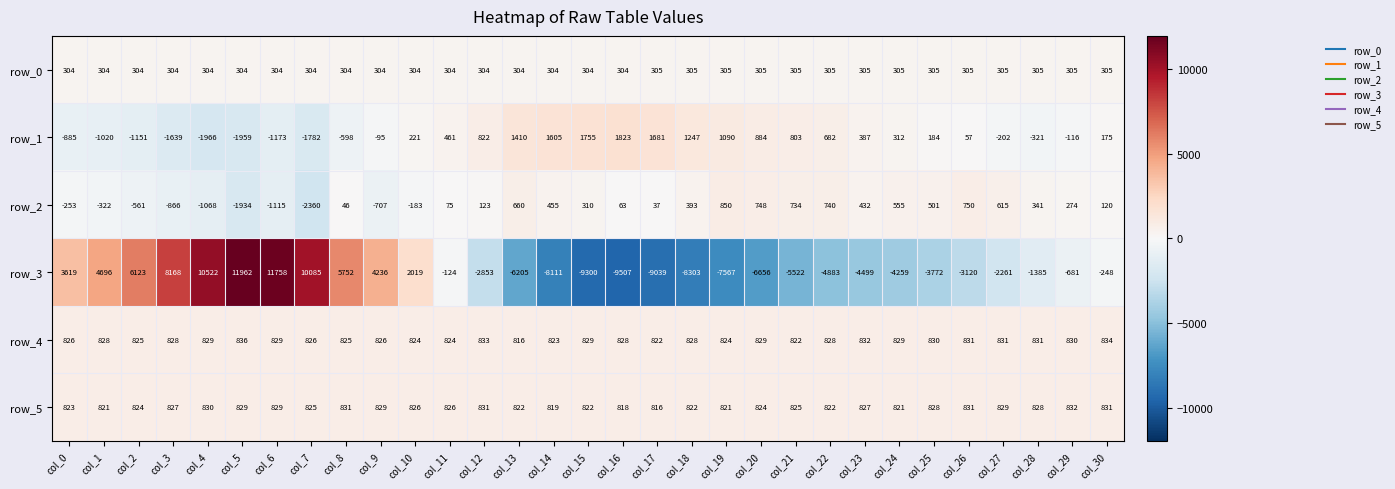

Between col_5 and col_27, which series saw the biggest shift?

row_3